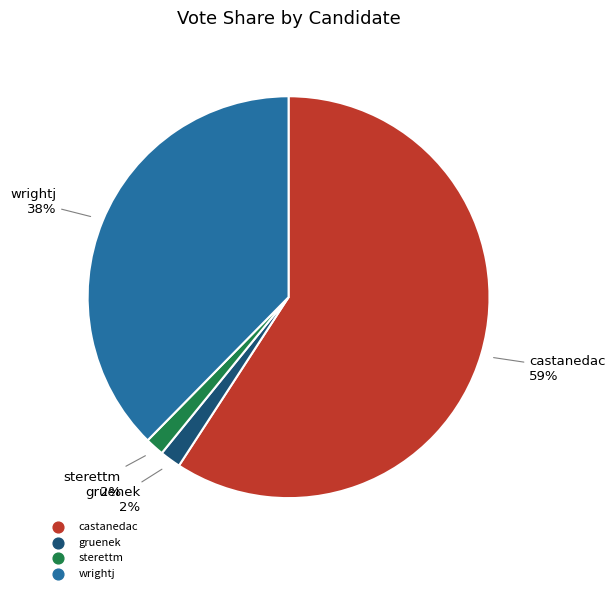

How many segments does this pie chart have?

4